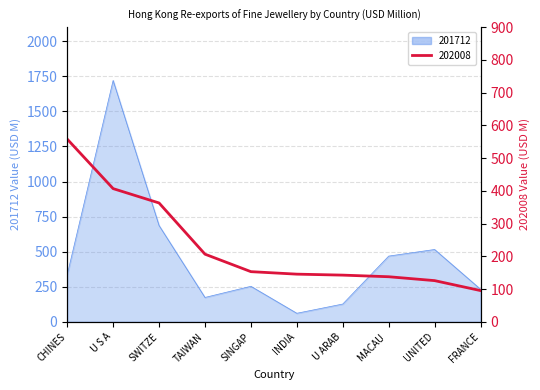

In 201712, how many points are lower than both neighbors (excluding endpoints)?

2